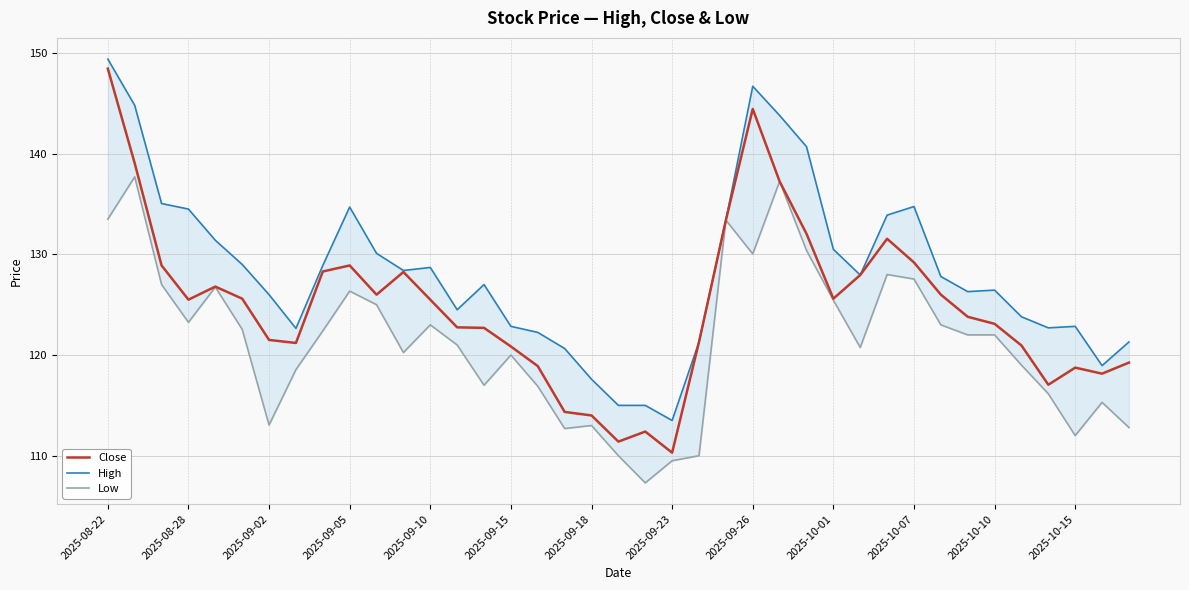

True or false: High has more than 2 points higher than both neighbors.

True